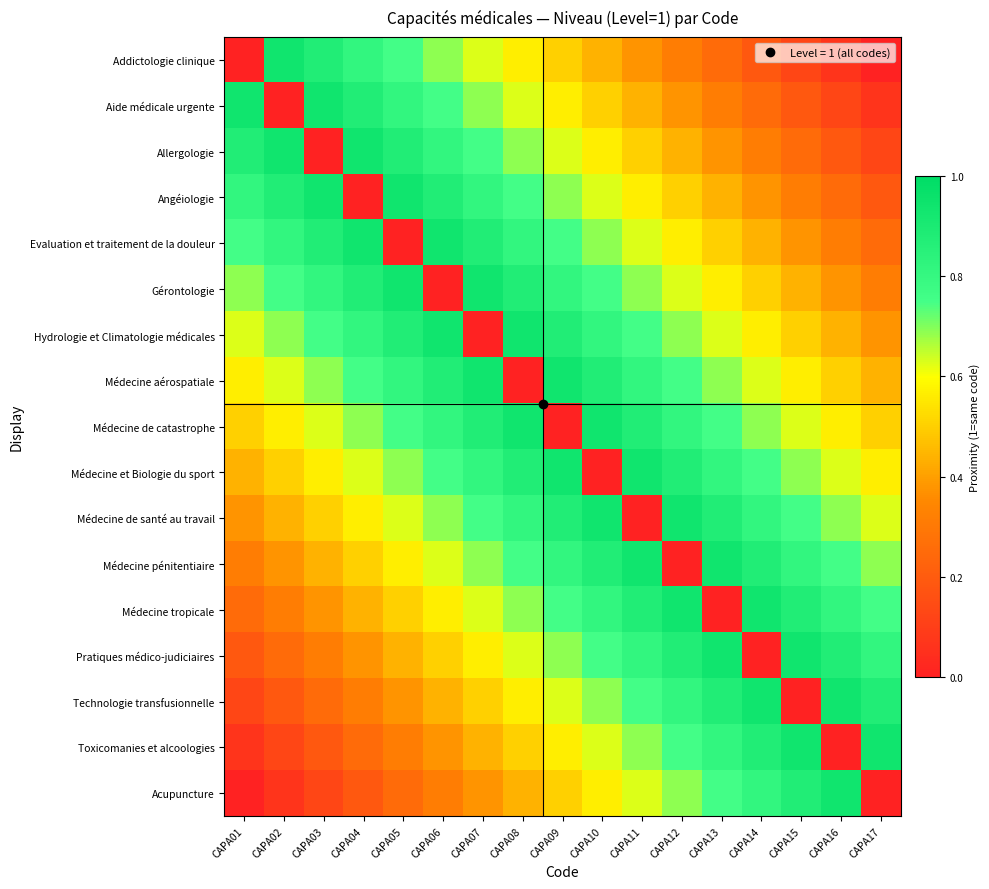

Which series has the largest range (max minus min)?

Addictologie clinique